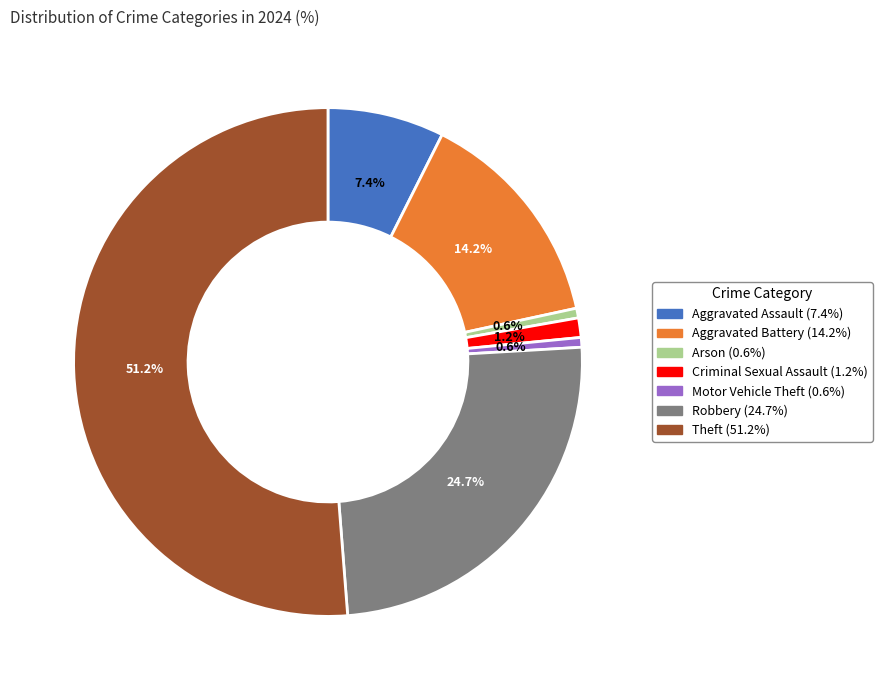

Is there a majority slice in this chart?

Yes